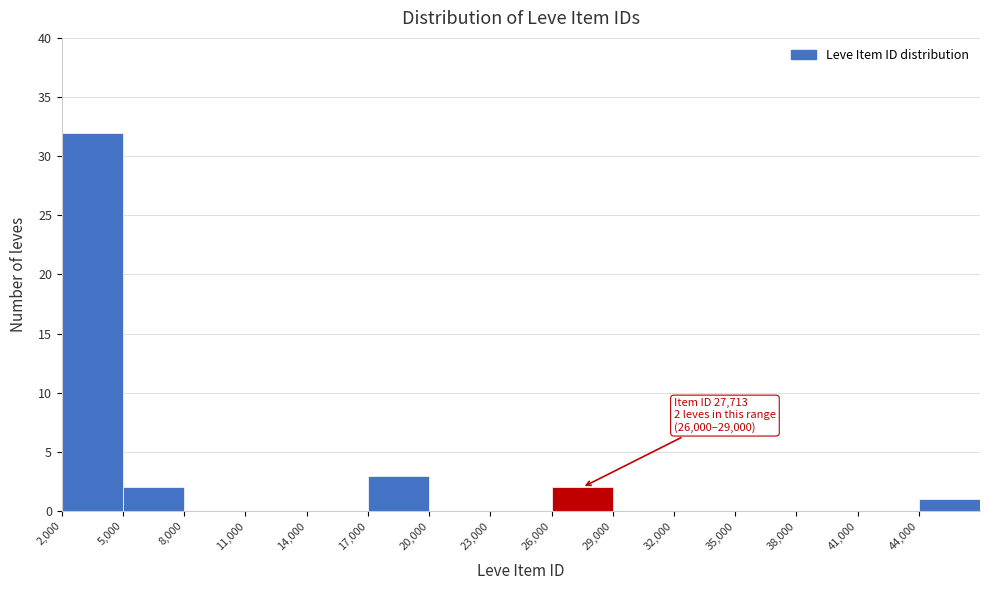

Which range on the x-axis has the tallest bar?

2000 to 5000